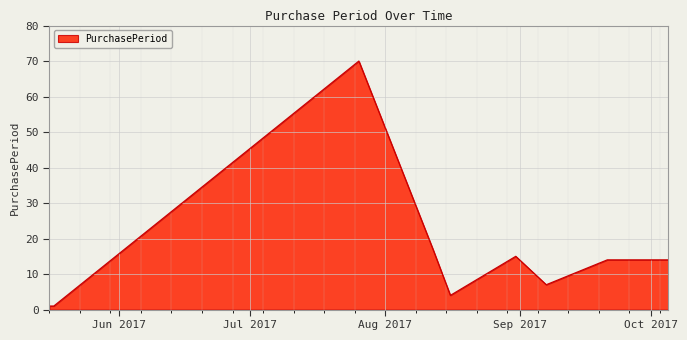

What is the difference between the maximum and minimum values?

69